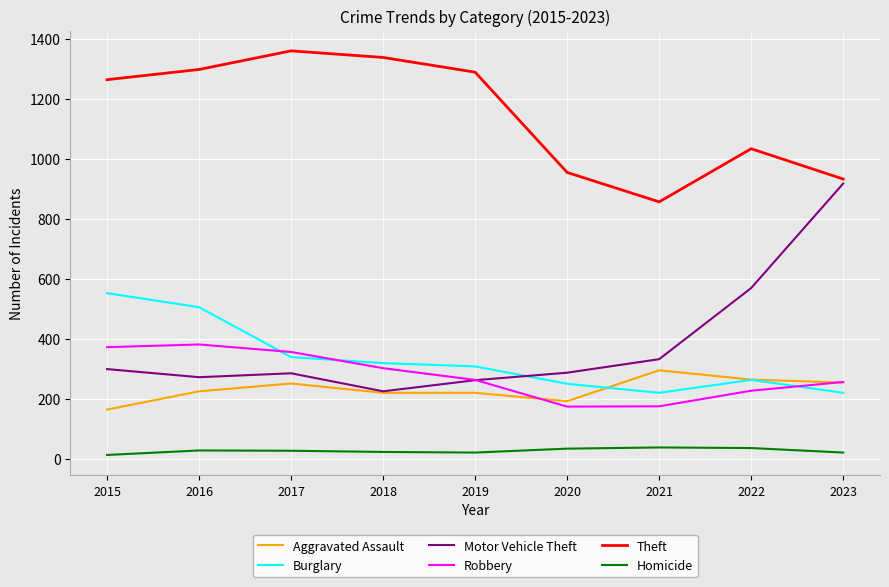

Which category has the highest value in the Burglary series?

2015